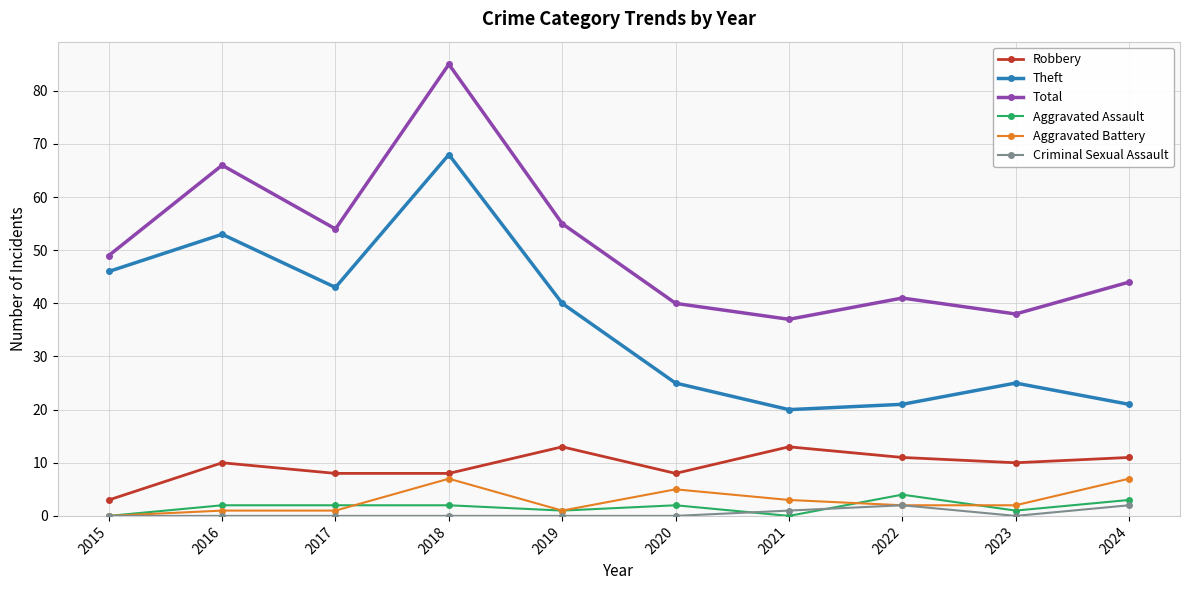

What is the maximum value shown in the chart?

85